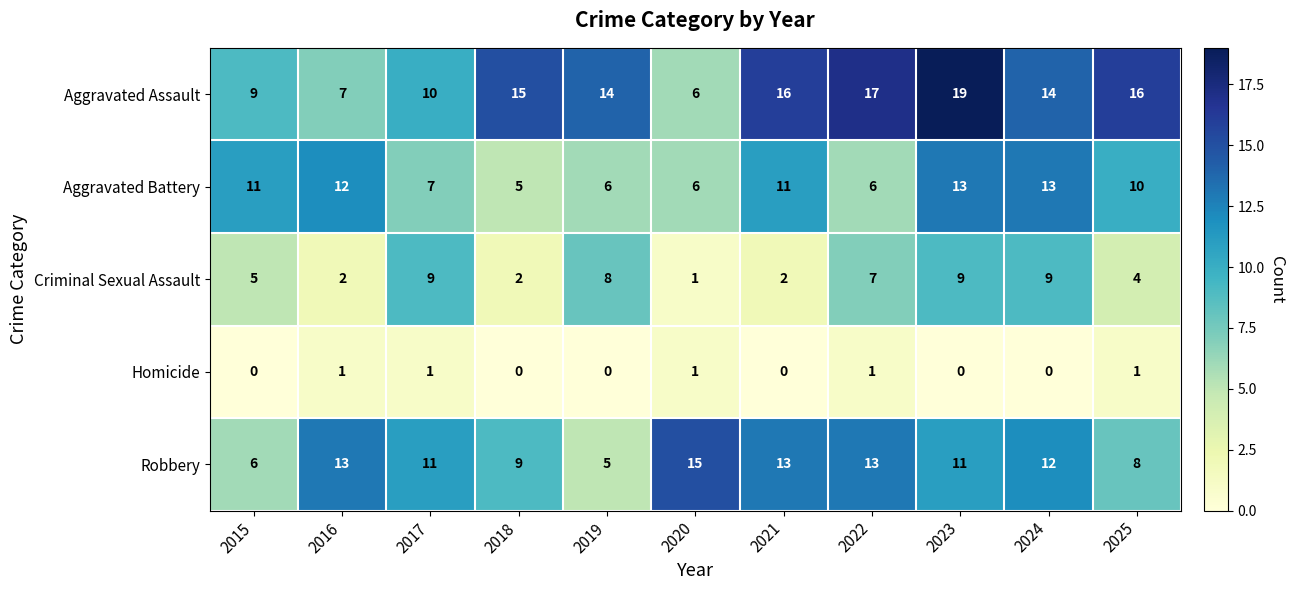

What is the maximum value shown in the chart?

19